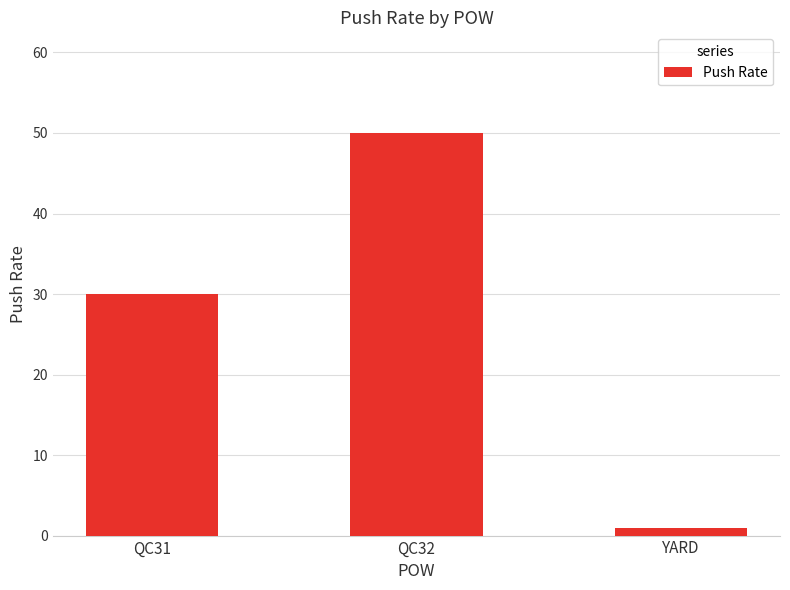

At which label is the value closest to 25?

QC31